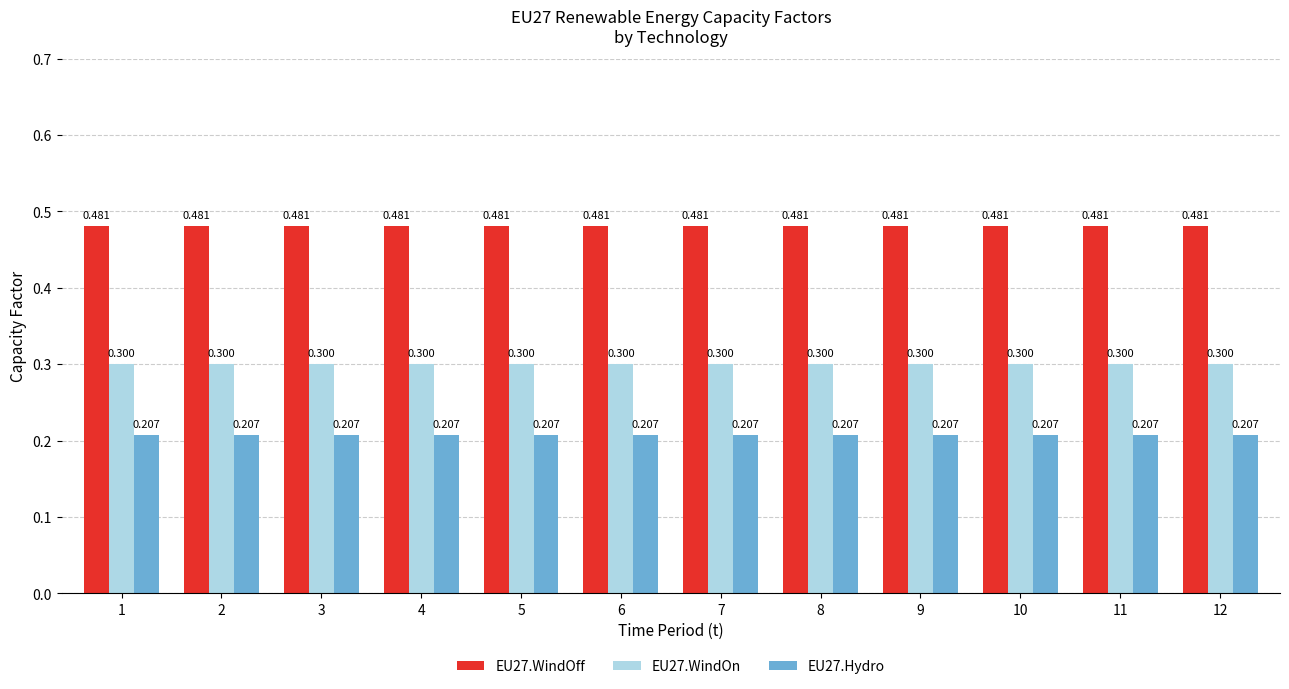

Which series changed the most between 10 and 12?

EU27.WindOff